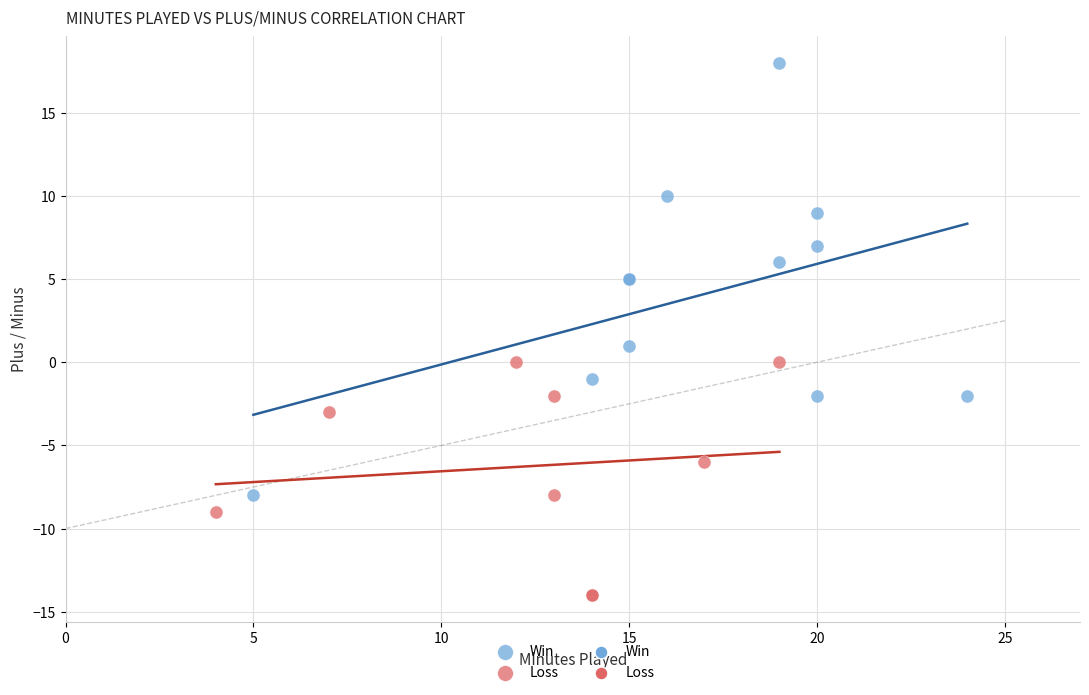

Which series contains the highest Y value?

Win